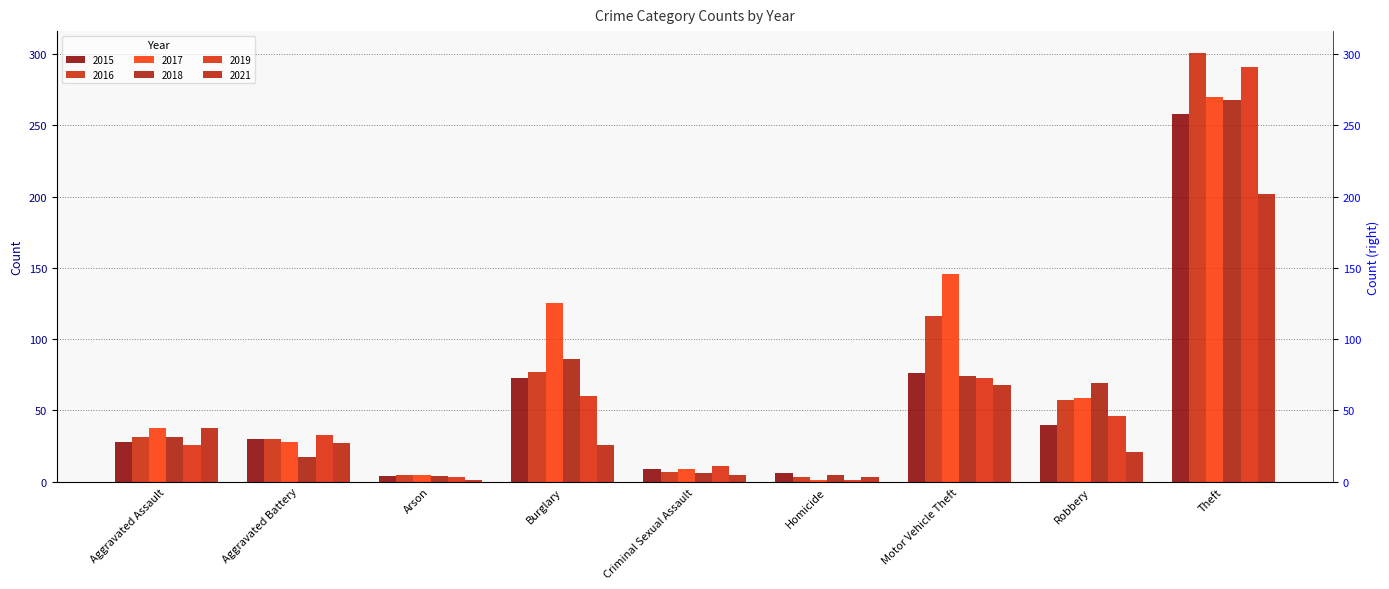

Reading left to right, what are all the values shown in this chart?

2015: Aggravated Assault=28	Aggravated Battery=30	Arson=4	Burglary=73	Criminal Sexual Assault=9	Homicide=6	Motor Vehicle Theft=76	Robbery=40	Theft=258
2016: Aggravated Assault=31	Aggravated Battery=30	Arson=5	Burglary=77	Criminal Sexual Assault=7	Homicide=3	Motor Vehicle Theft=116	Robbery=57	Theft=301
2017: Aggravated Assault=38	Aggravated Battery=28	Arson=5	Burglary=125	Criminal Sexual Assault=9	Homicide=1	Motor Vehicle Theft=146	Robbery=59	Theft=270
2018: Aggravated Assault=31	Aggravated Battery=17	Arson=4	Burglary=86	Criminal Sexual Assault=6	Homicide=5	Motor Vehicle Theft=74	Robbery=69	Theft=268
2019: Aggravated Assault=26	Aggravated Battery=33	Arson=3	Burglary=60	Criminal Sexual Assault=11	Homicide=1	Motor Vehicle Theft=73	Robbery=46	Theft=291
2021: Aggravated Assault=38	Aggravated Battery=27	Arson=1	Burglary=26	Criminal Sexual Assault=5	Homicide=3	Motor Vehicle Theft=68	Robbery=21	Theft=202